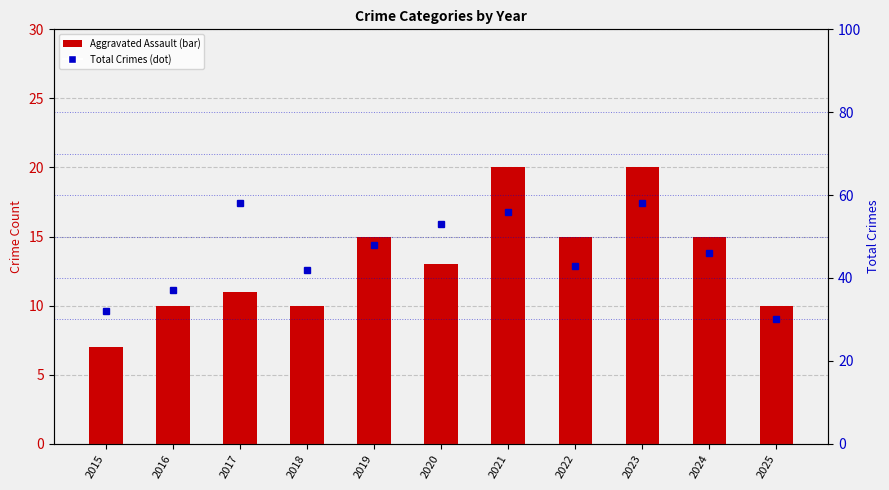

Reading left to right, list all the values displayed in this chart.

Aggravated Assault: 2015=7	2016=10	2017=11	2018=10	2019=15	2020=13	2021=20	2022=15	2023=20	2024=15	2025=10
Total Crimes: 2015=32	2016=37	2017=58	2018=42	2019=48	2020=53	2021=56	2022=43	2023=58	2024=46	2025=30